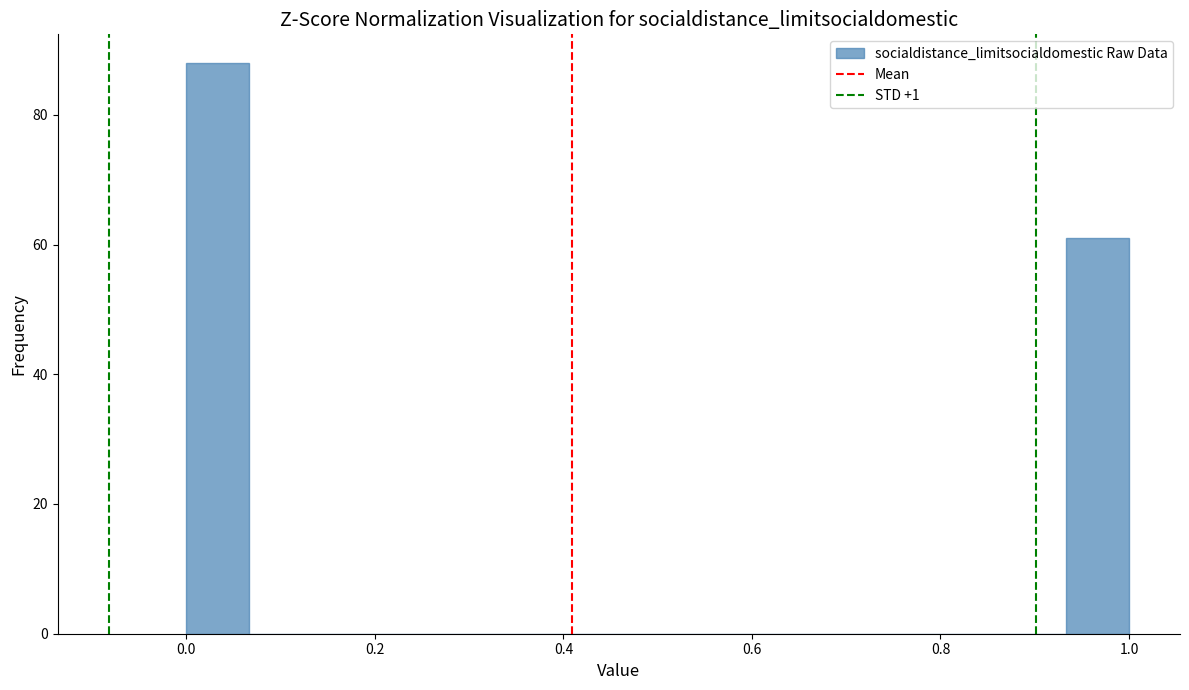

Around what value on the x-axis is the tallest bar? Give the approximate position of its centre, as read against the axis.

0.04